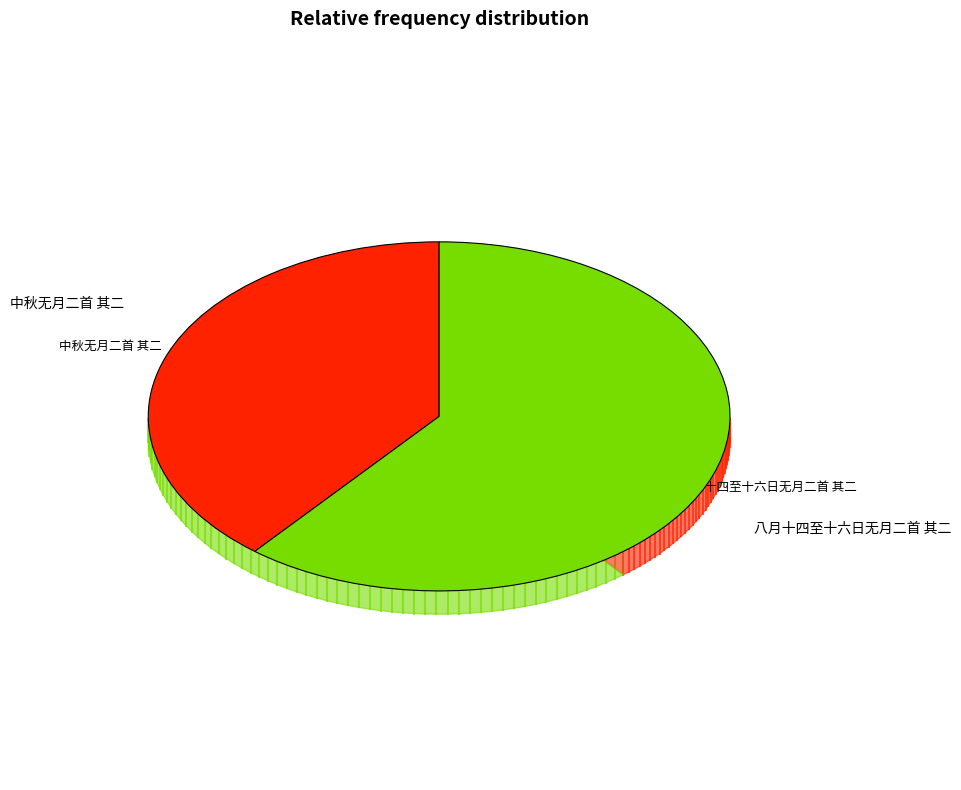

Does 中秋无月二首 其二 account for over 50% of the chart?

No